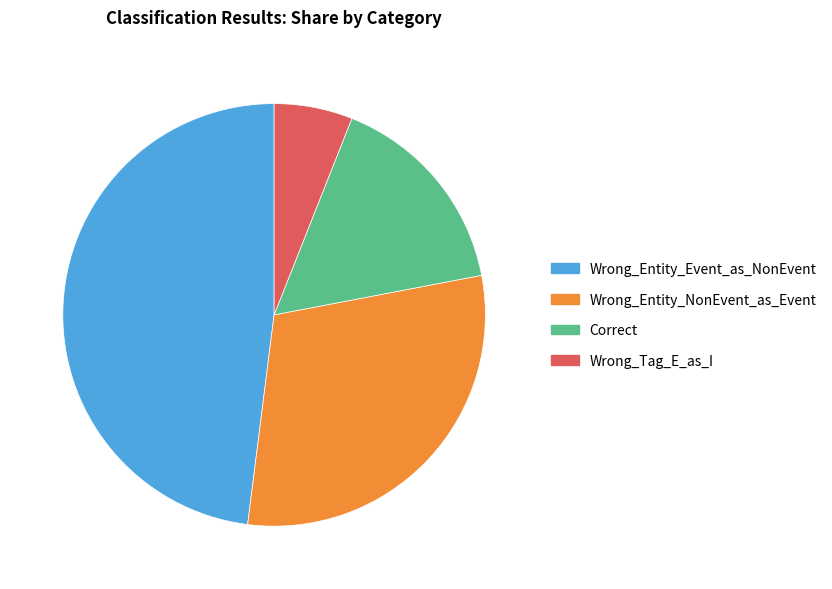

Count the number of slices in the pie.

4